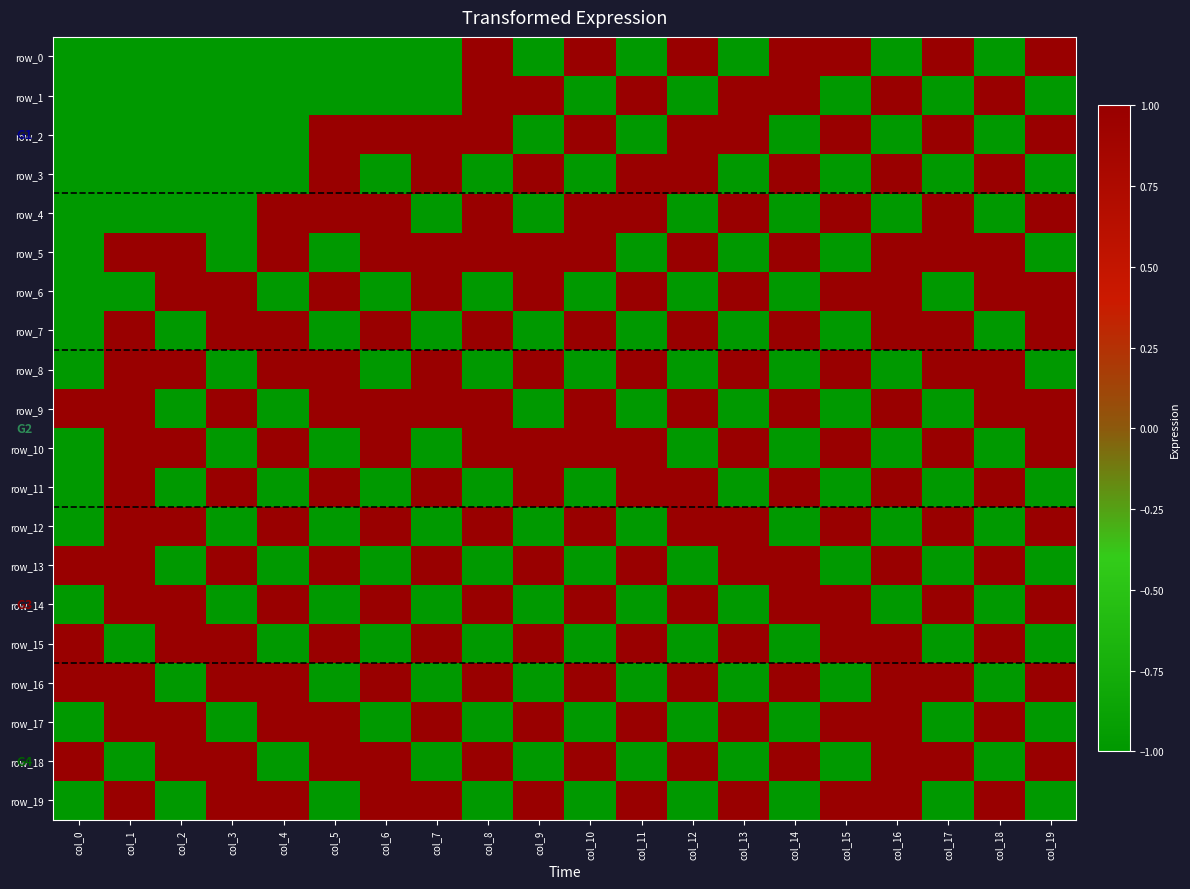

What is the difference between the second highest and second lowest values in the row_18 series?

2